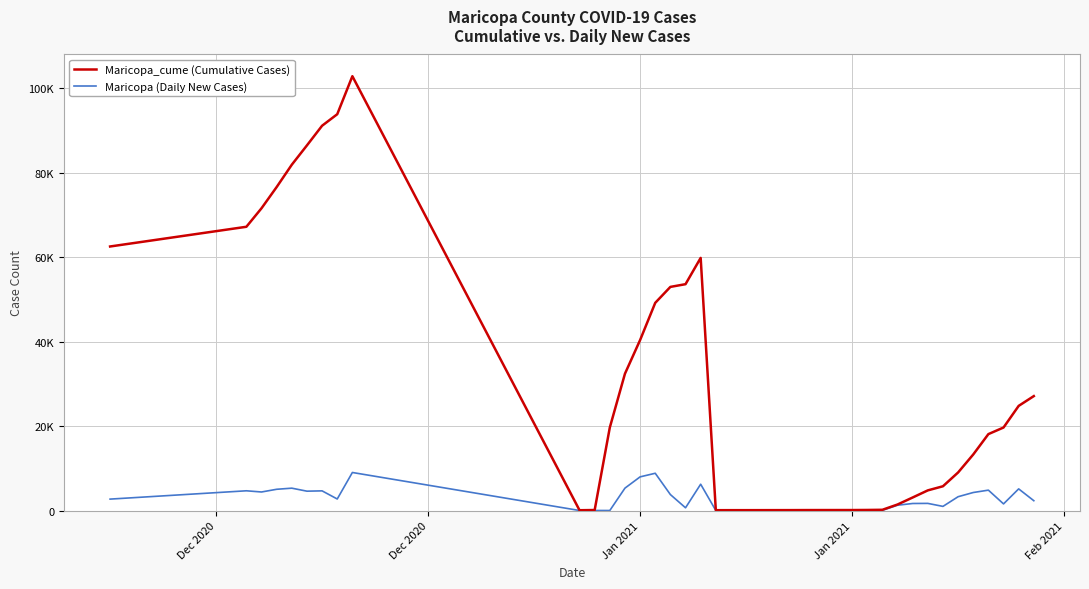

Is this an area chart (filled region under the line)?

No